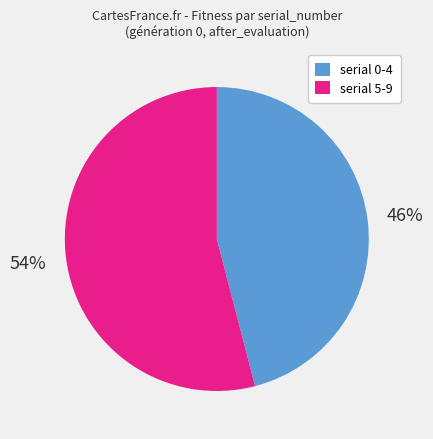

How many segments does this pie chart have?

2